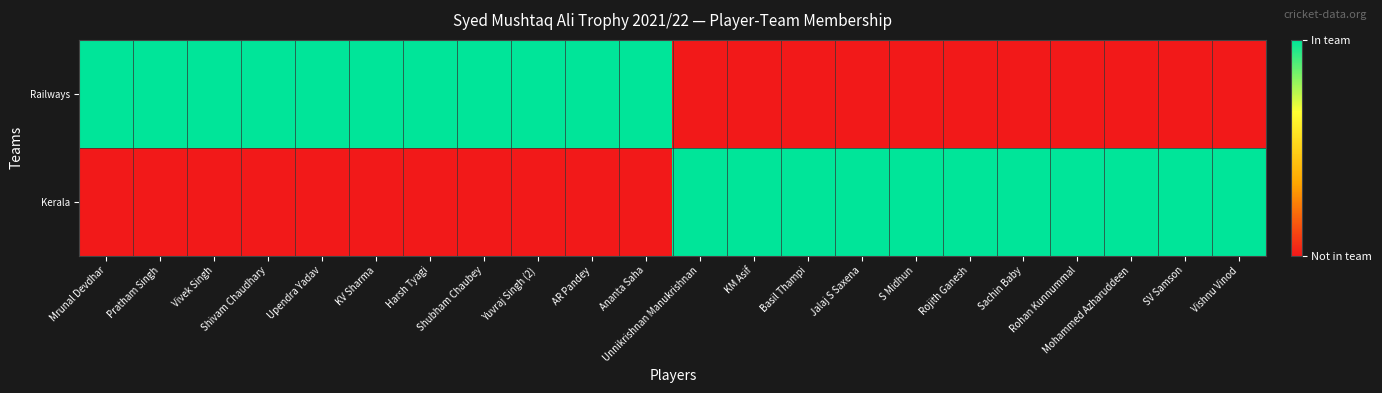

At how many categories does at least one series exceed 0?

22